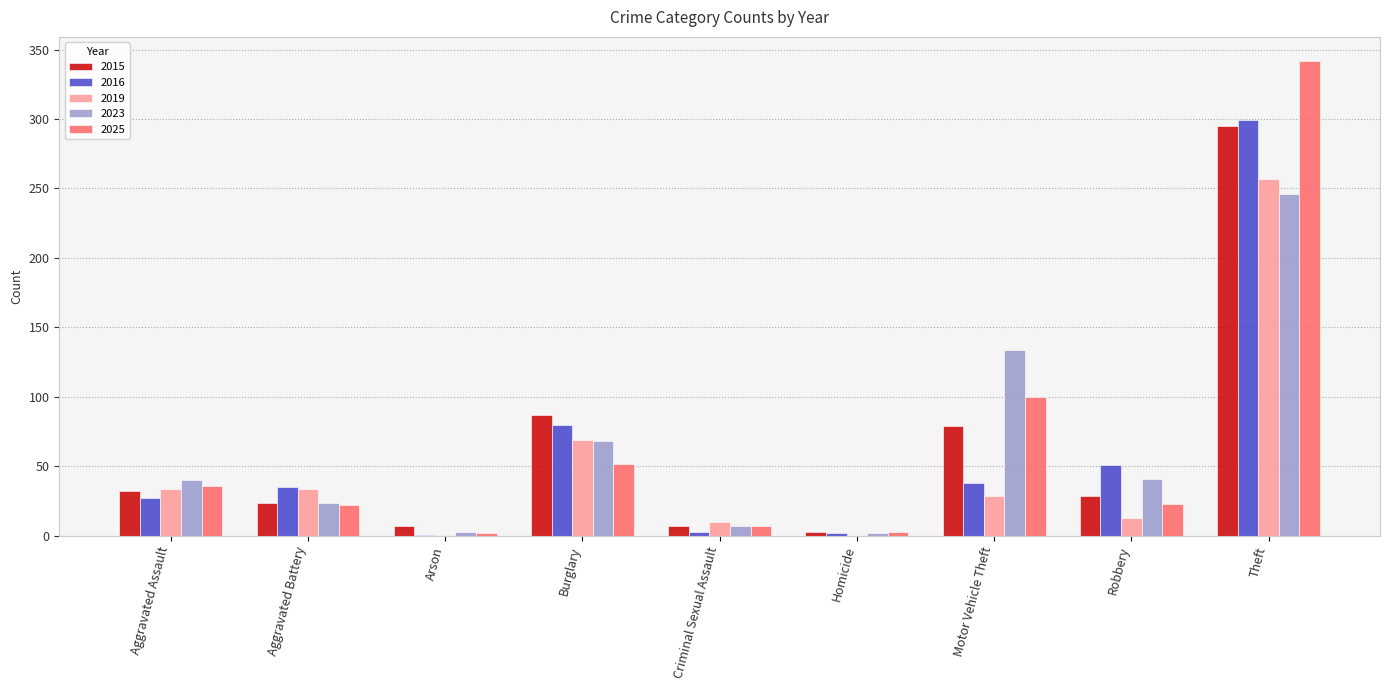

What is the average value of the 2019 series?

50